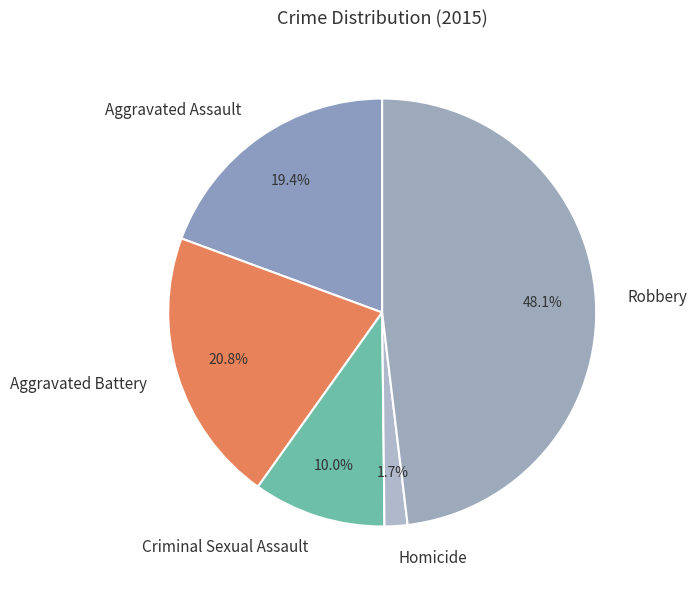

How many slices are in this pie chart?

5